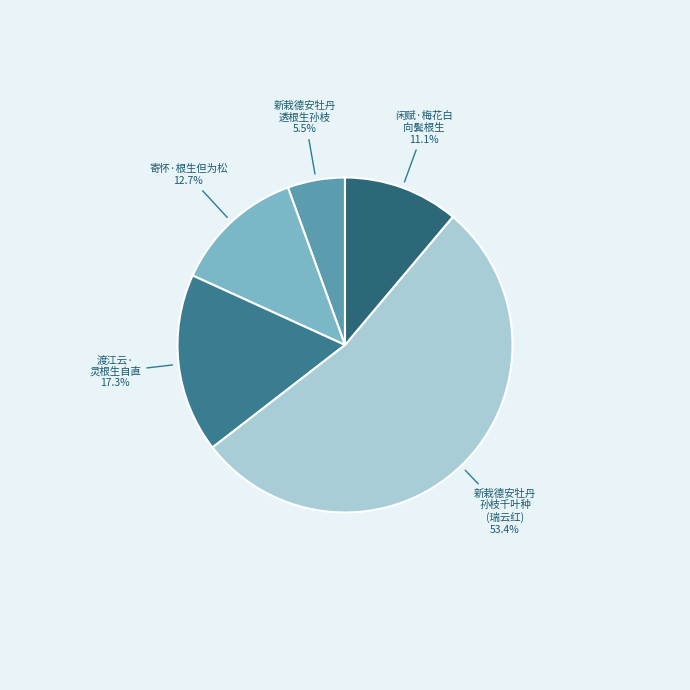

What is the largest slice in the pie chart?

新栽德安牡丹 孙枝千叶种 (瑞云红)